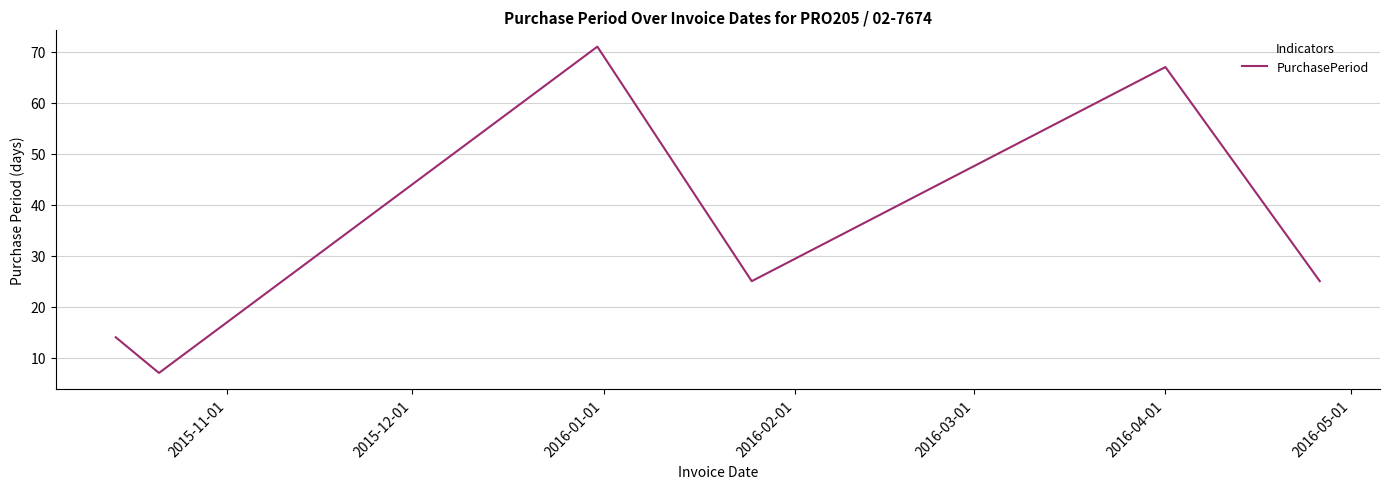

What is the average value?

35